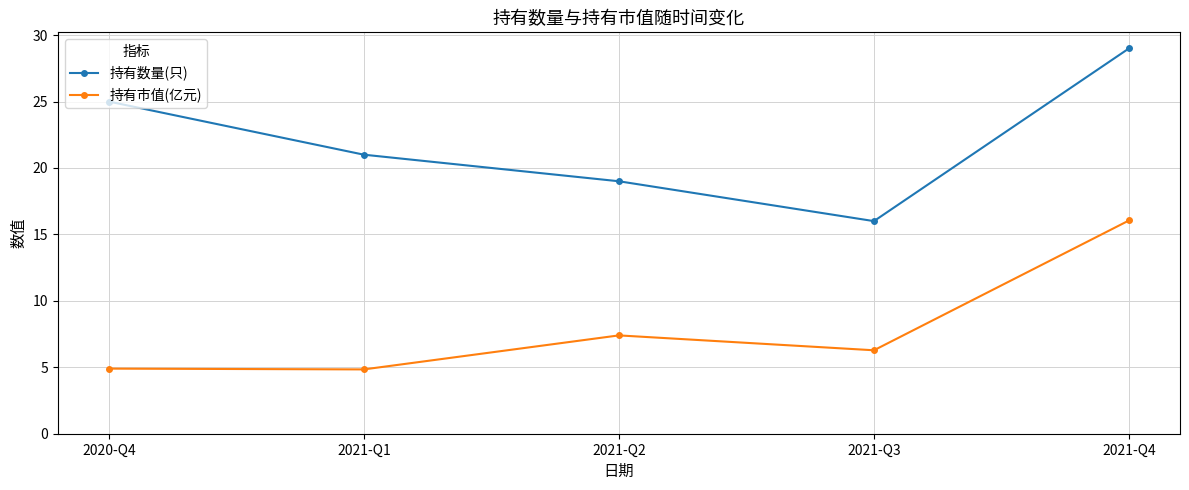

At which label does 持有数量(只) first exceed 21?

2020-Q4